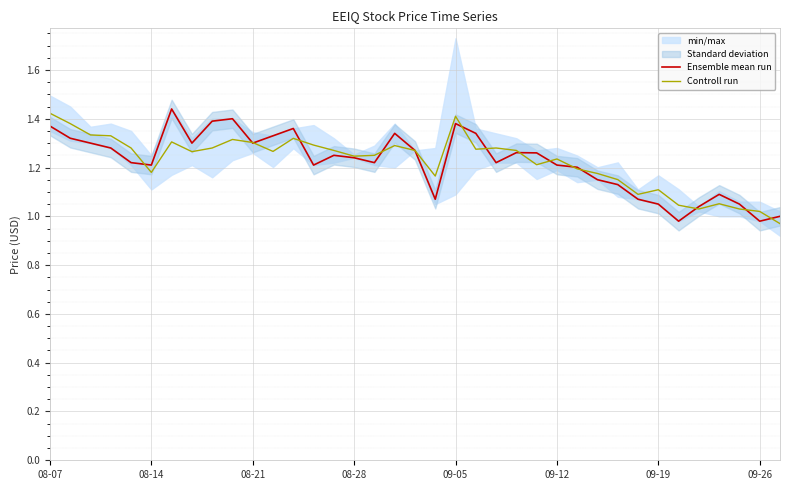

Reading left to right, transcribe all the data shown in this chart.

Ensemble mean run: 1.4	1.3	1.3	1.3	1.2	1.2	1.4	1.3	1.4	1.4	1.3	1.3	1.4	1.2	1.2	1.2	1.2	1.3	1.3	1.1	1.4	1.3	1.2	1.3	1.3	1.2	1.2	1.1	1.1	1.1	1.0	1.0	1.0	1.1	1.0	1.0	1.0
Controll run: 1.4	1.4	1.3	1.3	1.3	1.2	1.3	1.3	1.3	1.3	1.3	1.3	1.3	1.3	1.3	1.2	1.2	1.3	1.3	1.2	1.4	1.3	1.3	1.3	1.2	1.2	1.2	1.2	1.2	1.1	1.1	1.0	1.0	1.1	1.0	1.0	1.0